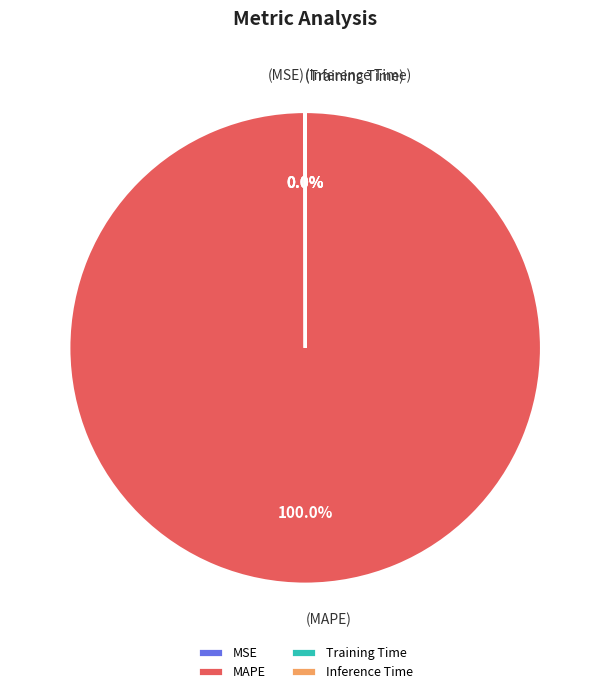

Is MAPE the majority of the pie?

Yes